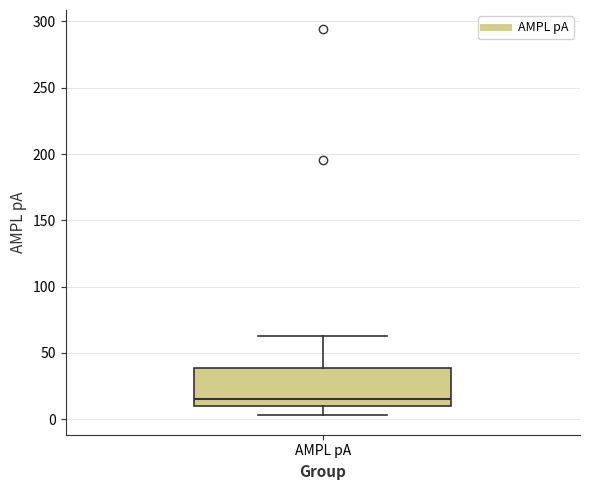

Read this box plot against the y-axis: the position of the median line, the range covered by the box, and the ends of both whiskers. The values are not printed on the chart, so give them approximately, as read against the axis.

median 15, box 10 to 40, whiskers 5 to 65